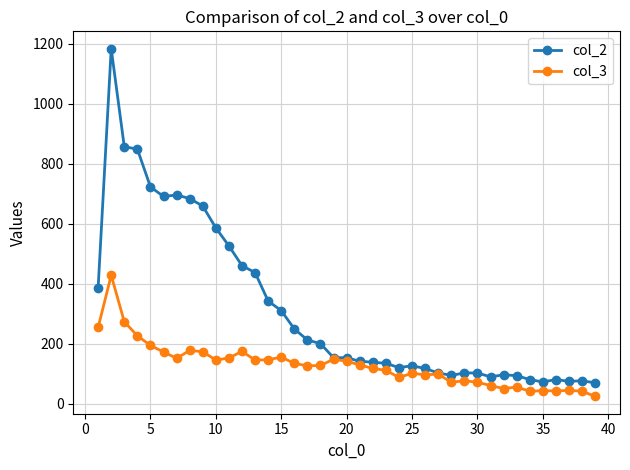

Which series has the largest total across all categories?

col_2